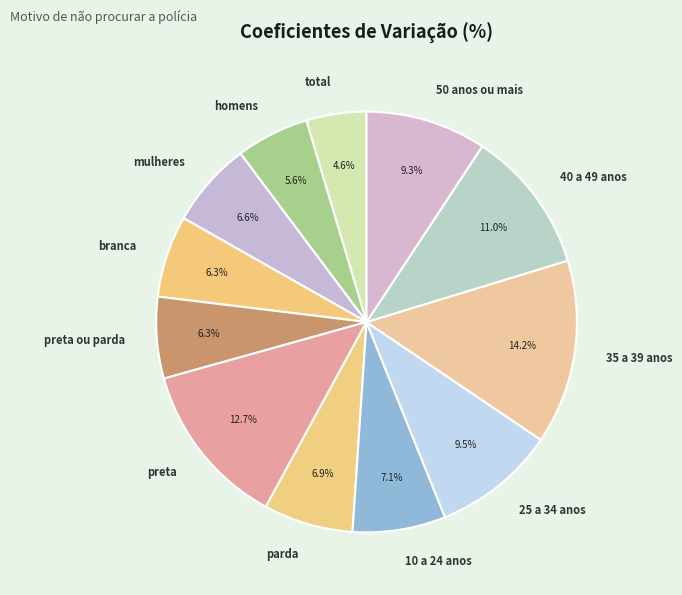

Is the sum of 25 a 34 anos and preta greater than half?

No